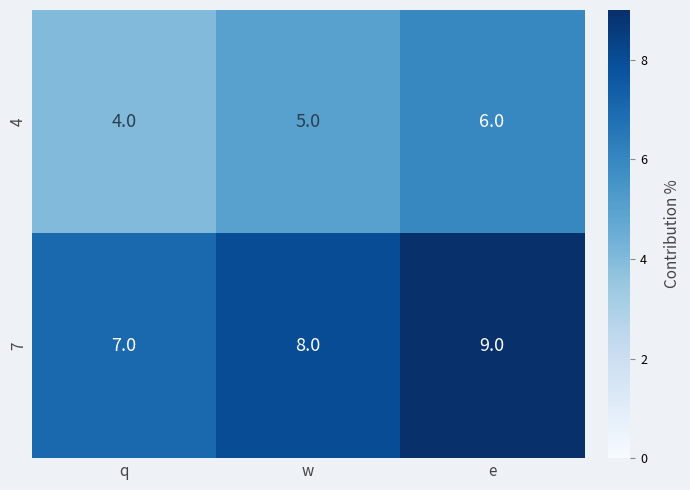

Count the number of categories in the chart.

3